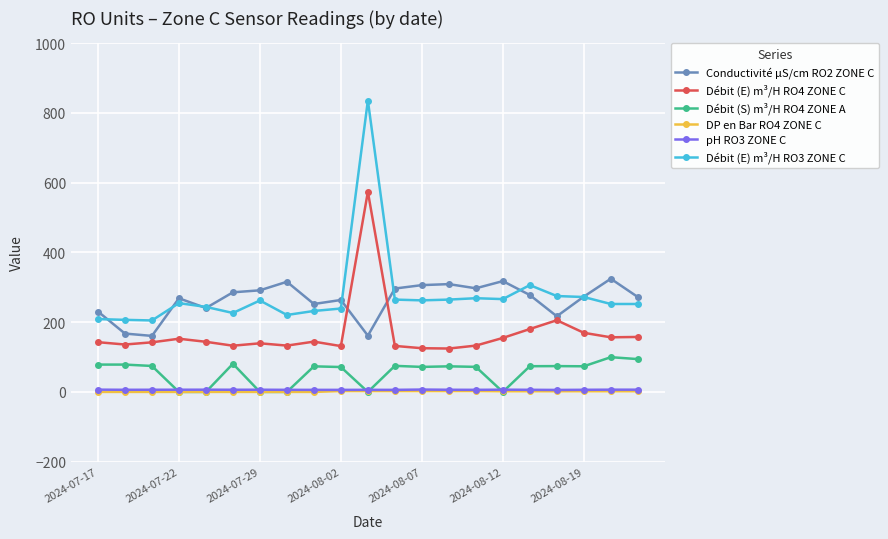

What is the value of the DP en Bar RO4 ZONE C point at the 19th from the left?

1.9